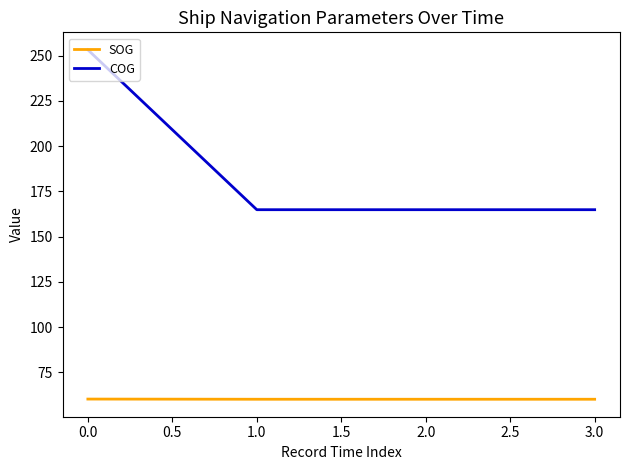

True or false: SOG and COG cross at least once.

False